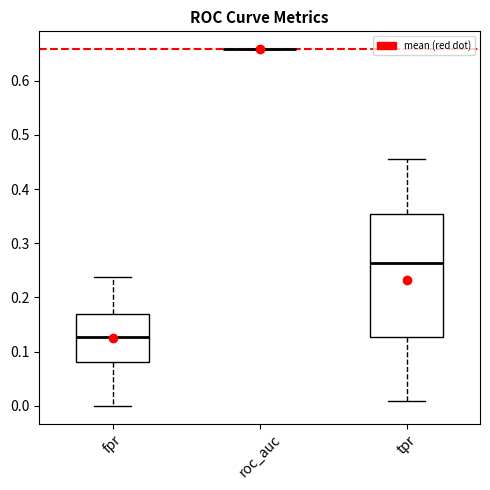

Reading left to right, transcribe this box plot: for each box, give where its median line is, the range the box spans, and where its two whiskers end, as read against the y-axis. The values are not printed on the chart, so give them approximately, as read against the axis.

fpr: median 0.13, box 0.08 to 0.17, whiskers 0.00 to 0.24
roc_auc: box collapsed to a line at 0.66, whiskers 0.66 to 0.66
tpr: median 0.26, box 0.13 to 0.35, whiskers 0.01 to 0.45